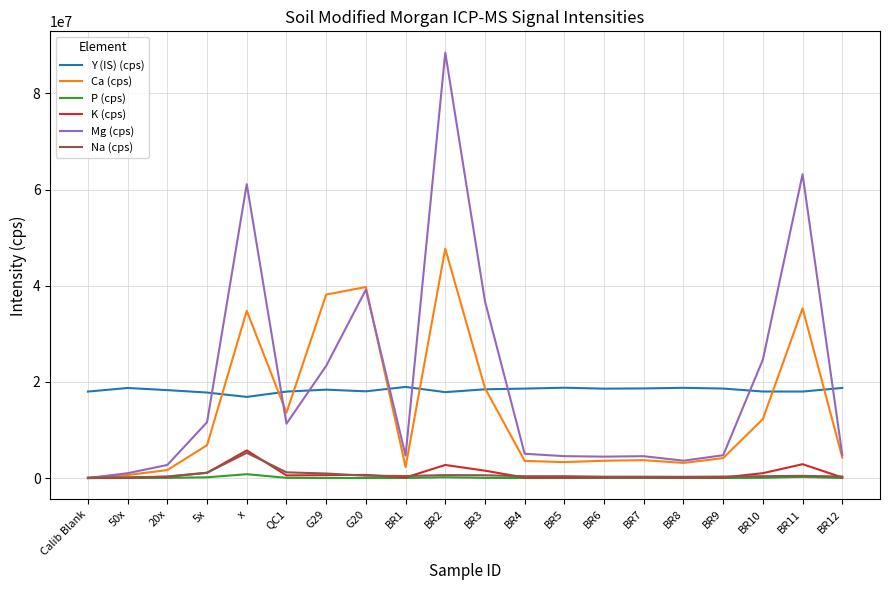

Where do Y (IS) (cps) and Mg (cps) first cross each other?

5x and x